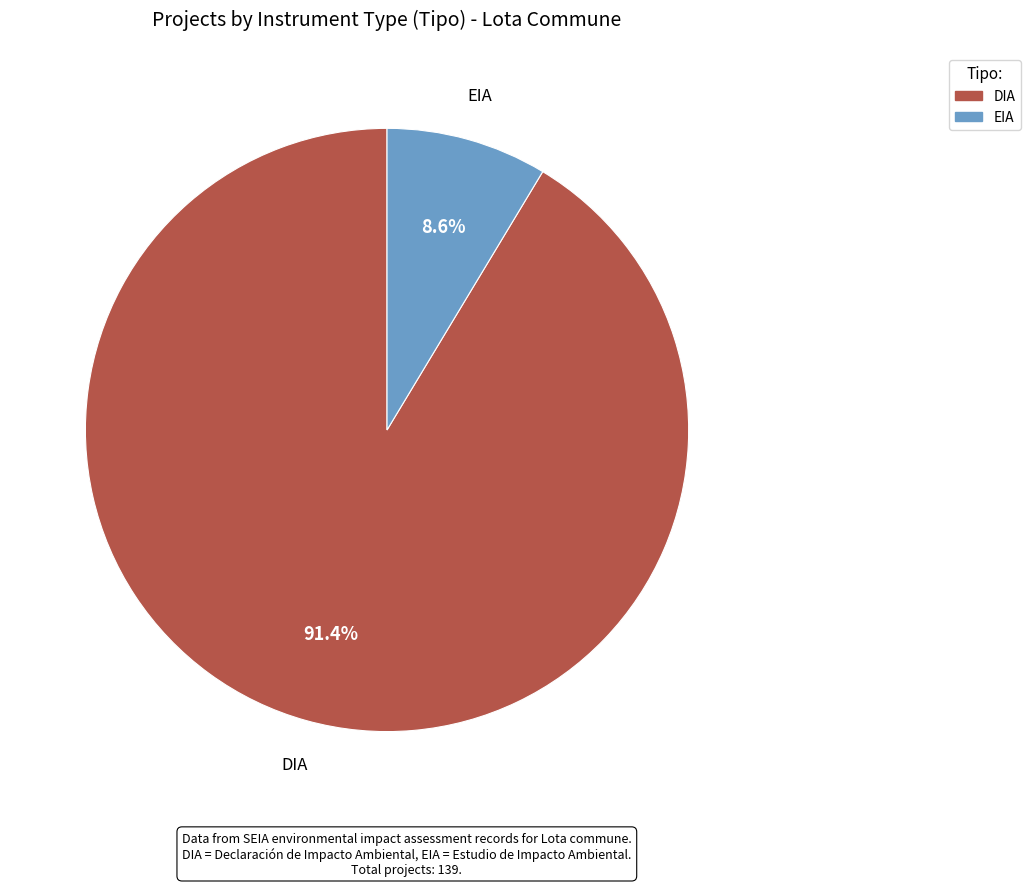

Which has a higher value, DIA or EIA?

DIA